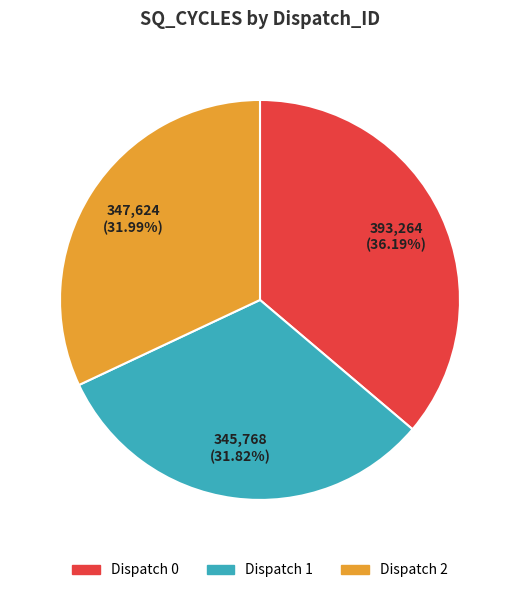

Does any single category account for the majority?

No